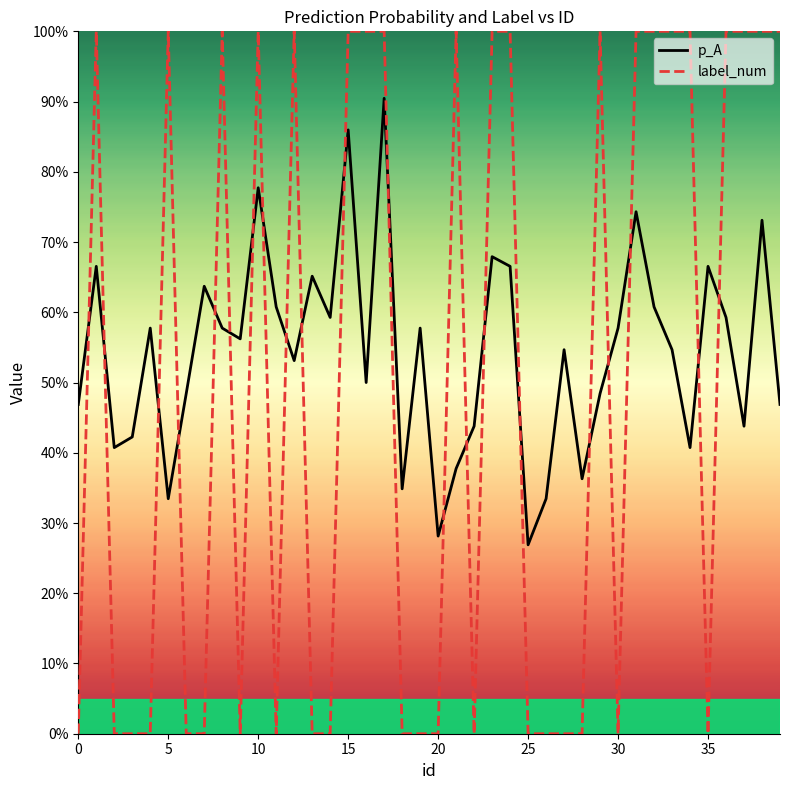

Is this an area chart (filled region under the line)?

No